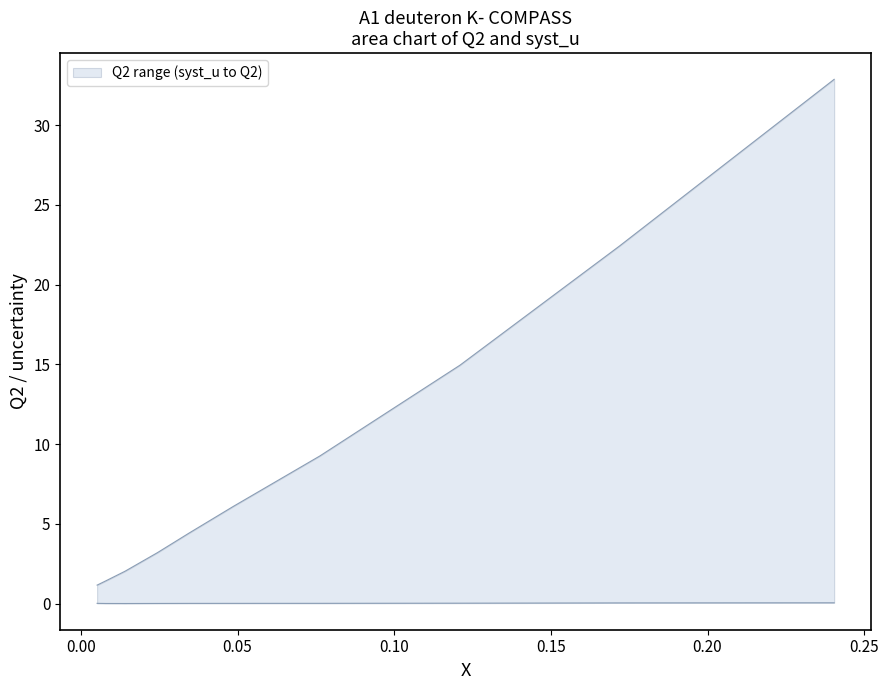

Which series has the largest range (max minus min)?

upper